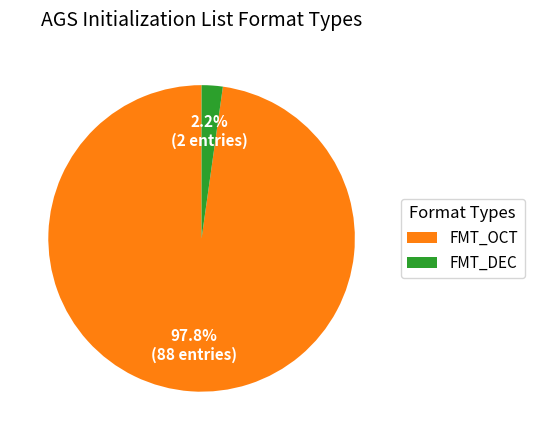

What is the smallest slice in the pie chart?

FMT_DEC